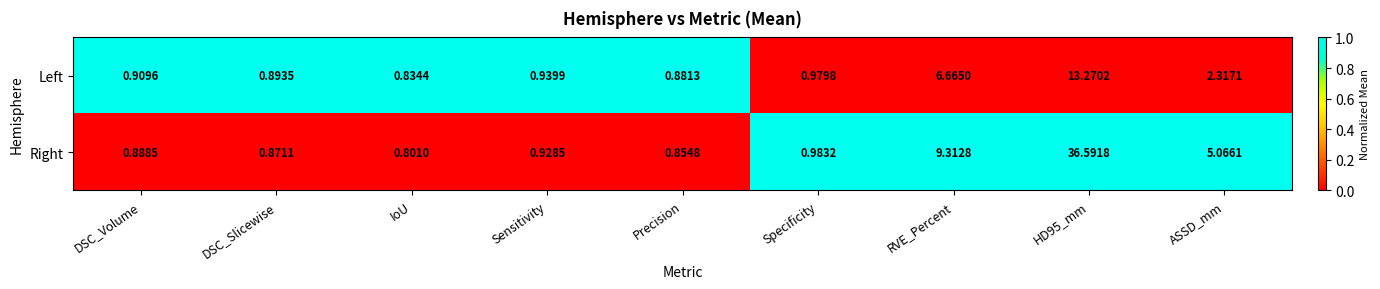

List the series in order of their peak value, lowest first.

Left, Right